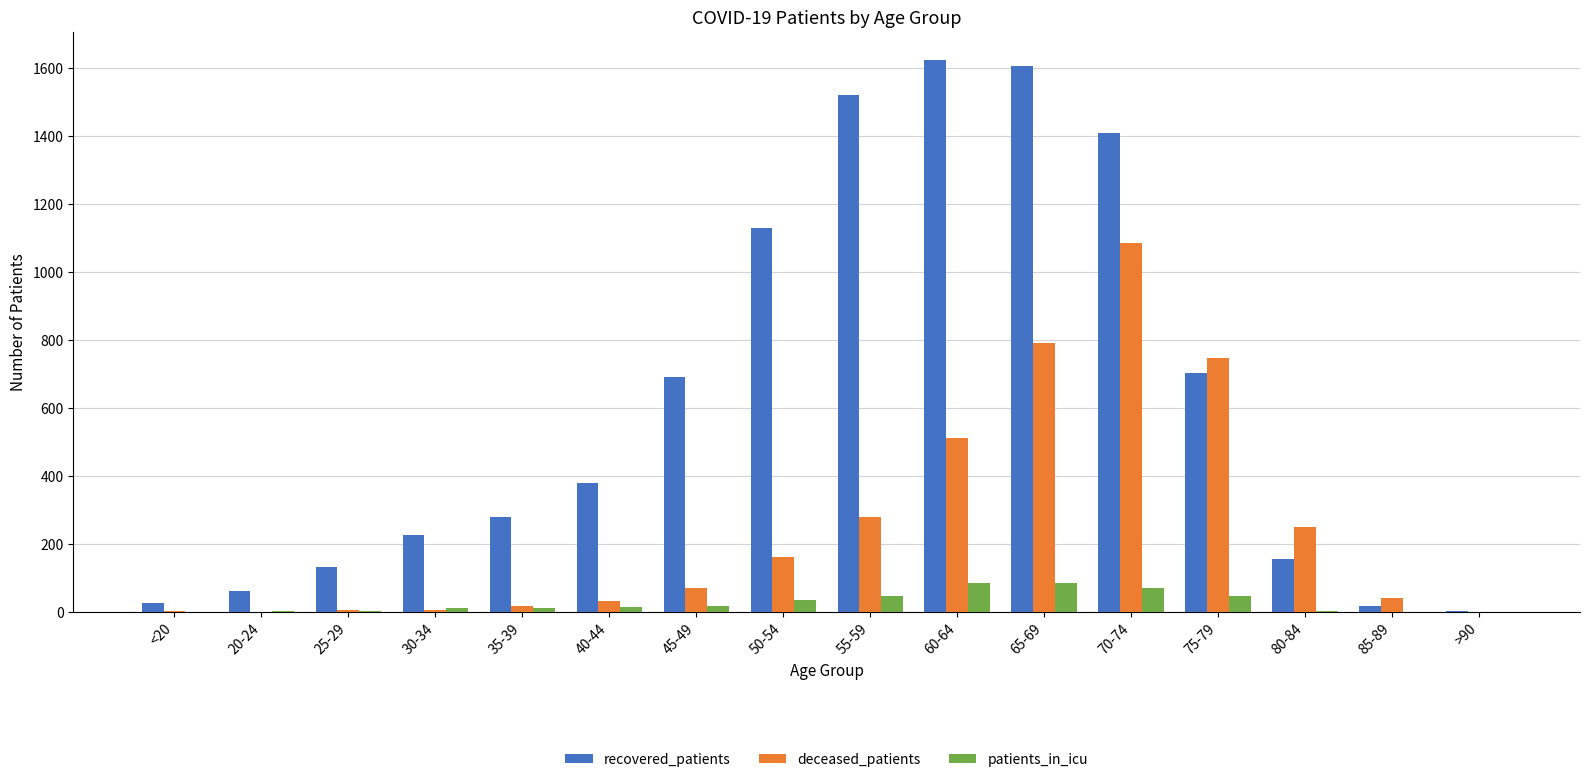

Which series has the largest total across all categories?

recovered_patients